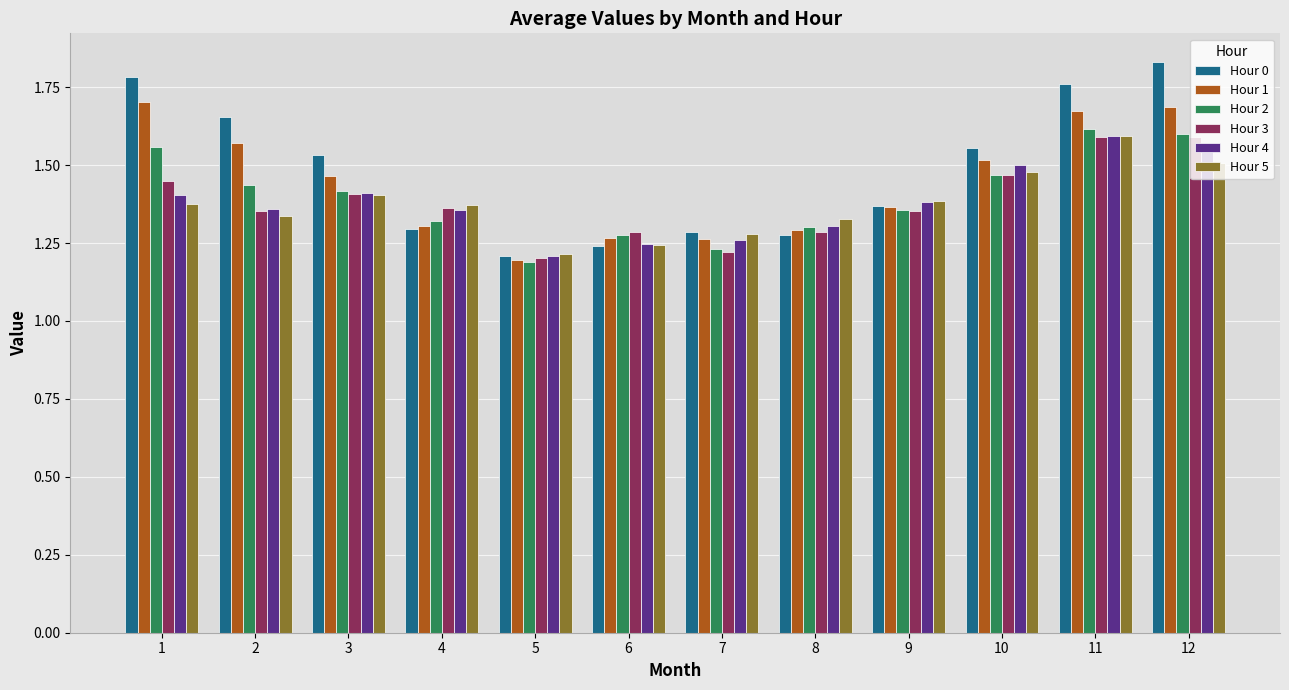

What is the difference between the second highest and minimum values in the Hour 4 series?

0.3